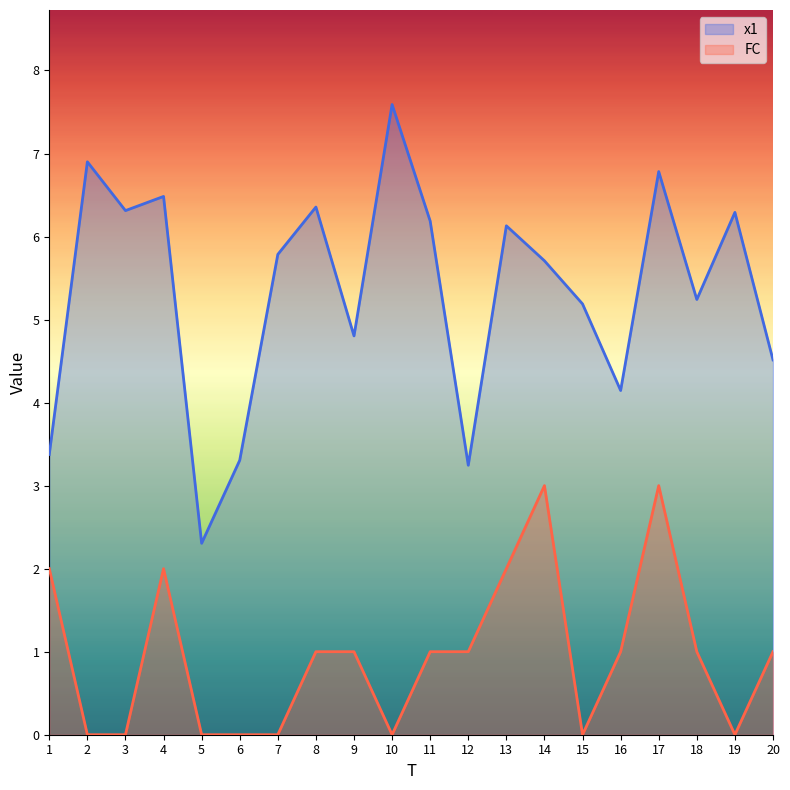

True or false: FC has a value of 4.6 at 17.

False